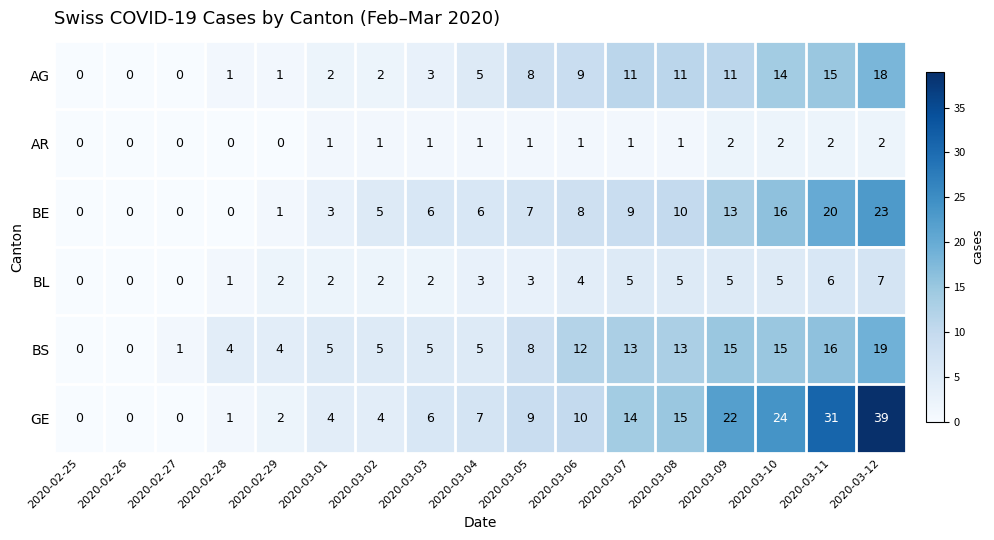

Which series changed the most between 2020-02-26 and 2020-03-11?

GE